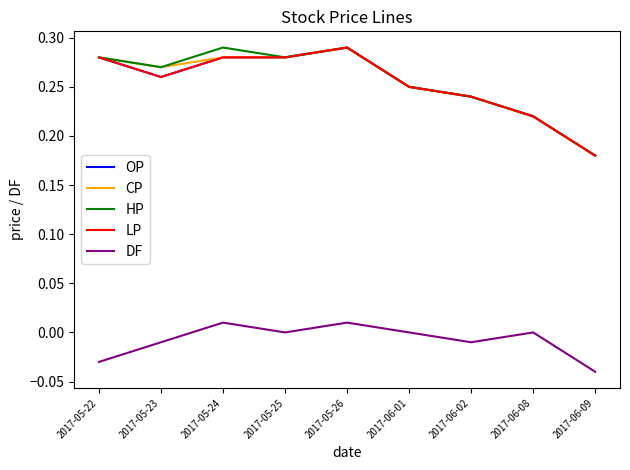

Does the chart display data point markers on the line(s)?

No